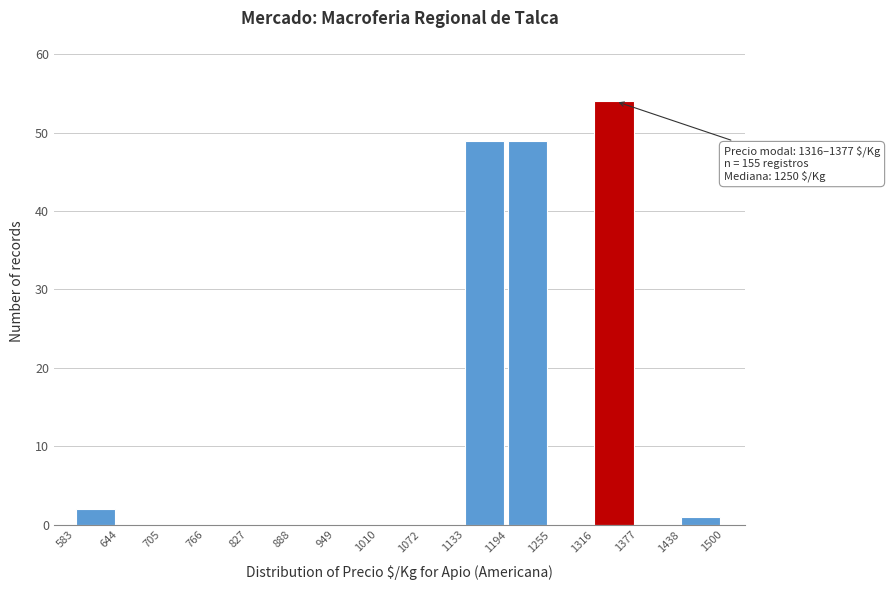

Which range on the x-axis has the tallest bar?

1316 to 1377